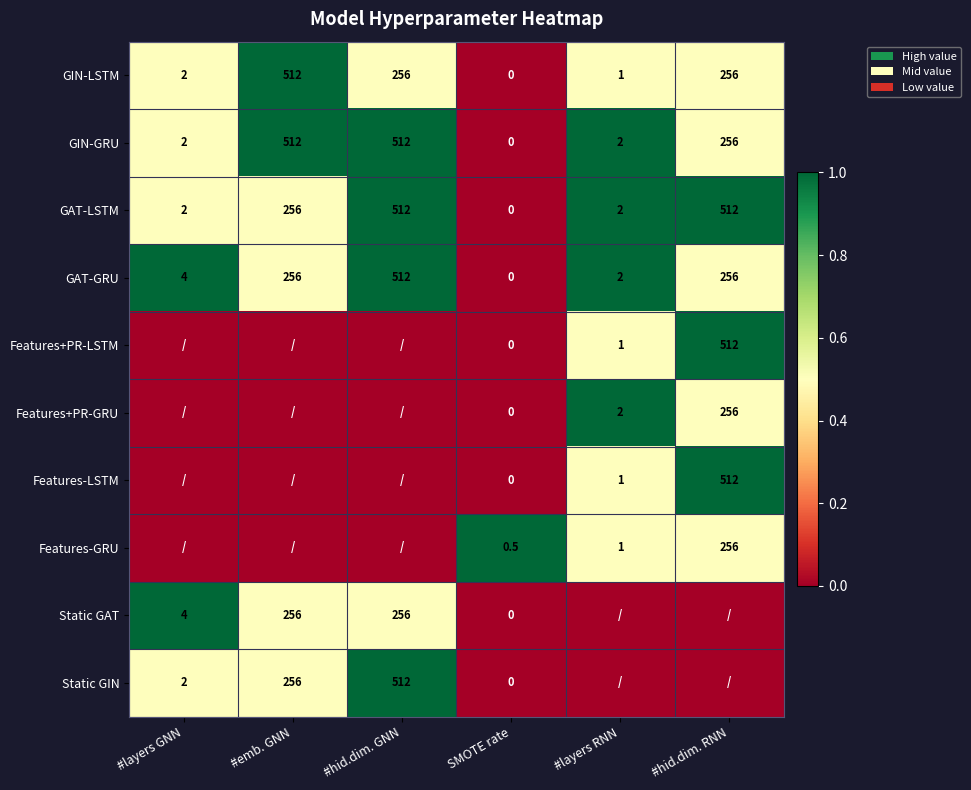

Which label corresponds to the smallest value in the chart?

SMOTE rate